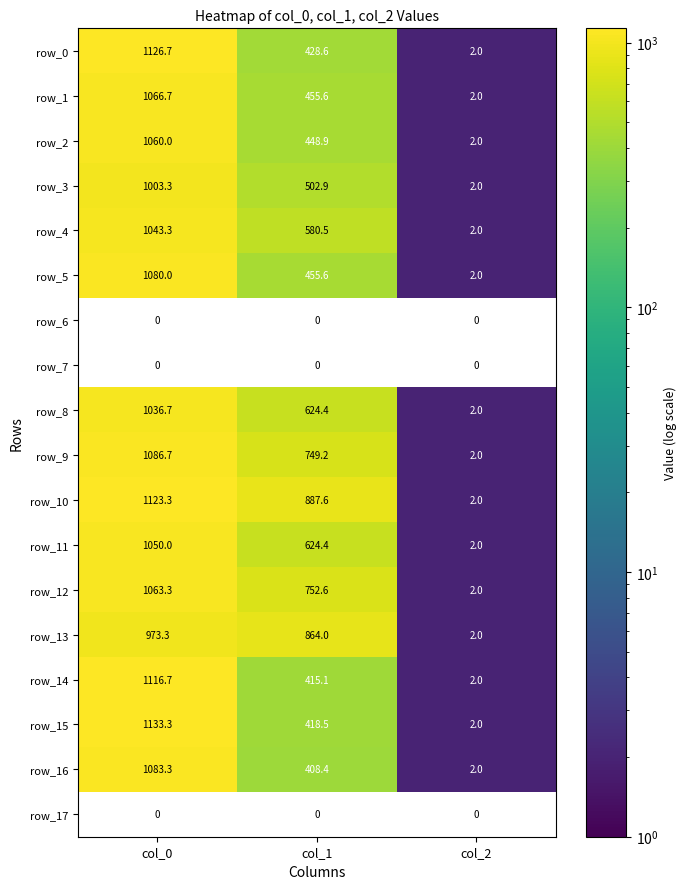

The value of row_12 at col_0 is 723.7. True or false?

False